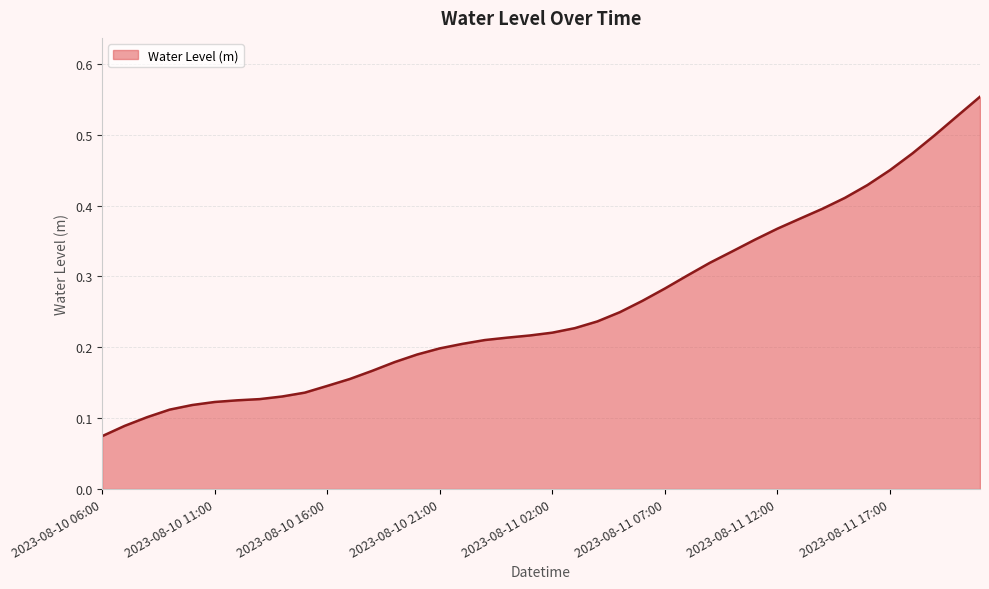

Which category has the highest value across all series?

2023-08-11 21:00